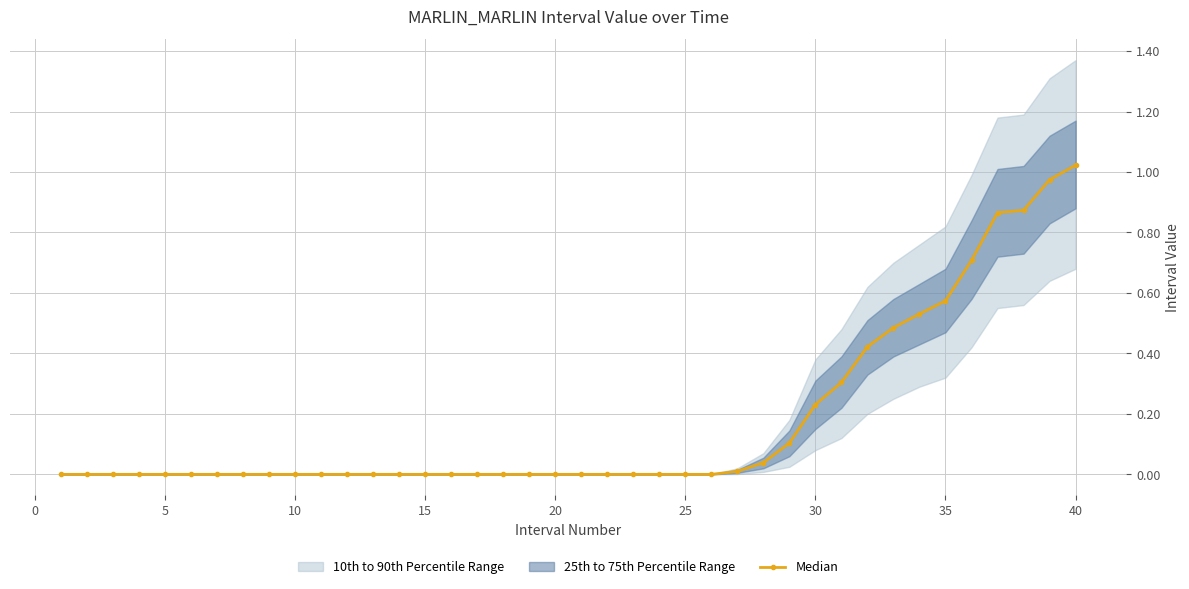

What is the maximum value shown in the chart?

1.0